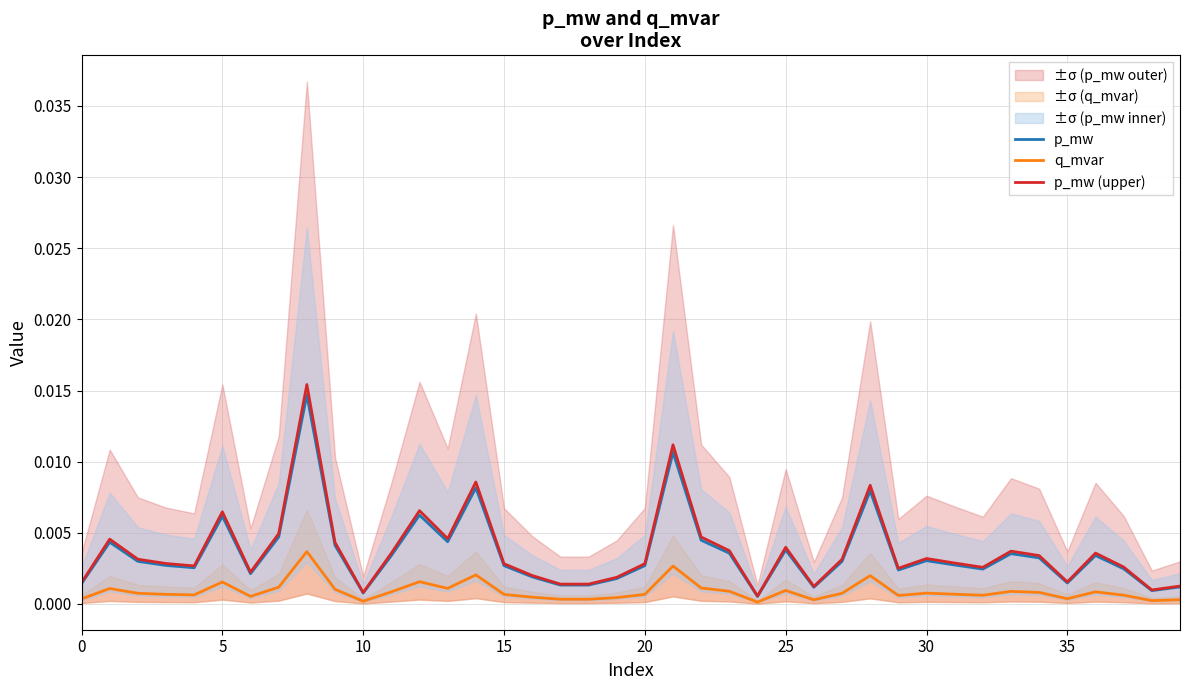

Is the value of p_mw at 35 greater than the value of q_mvar at 25?

Yes